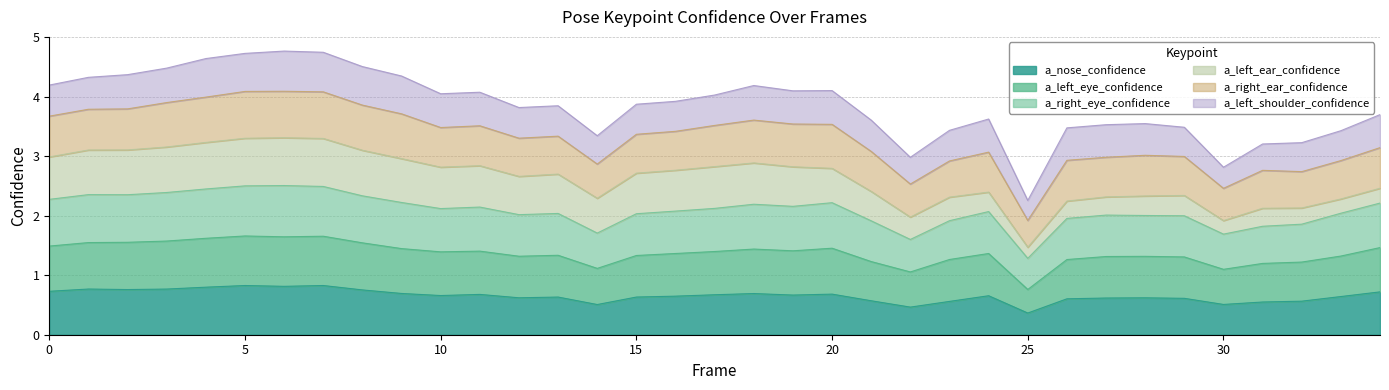

What is the highest value of the a_nose_confidence series?

0.8